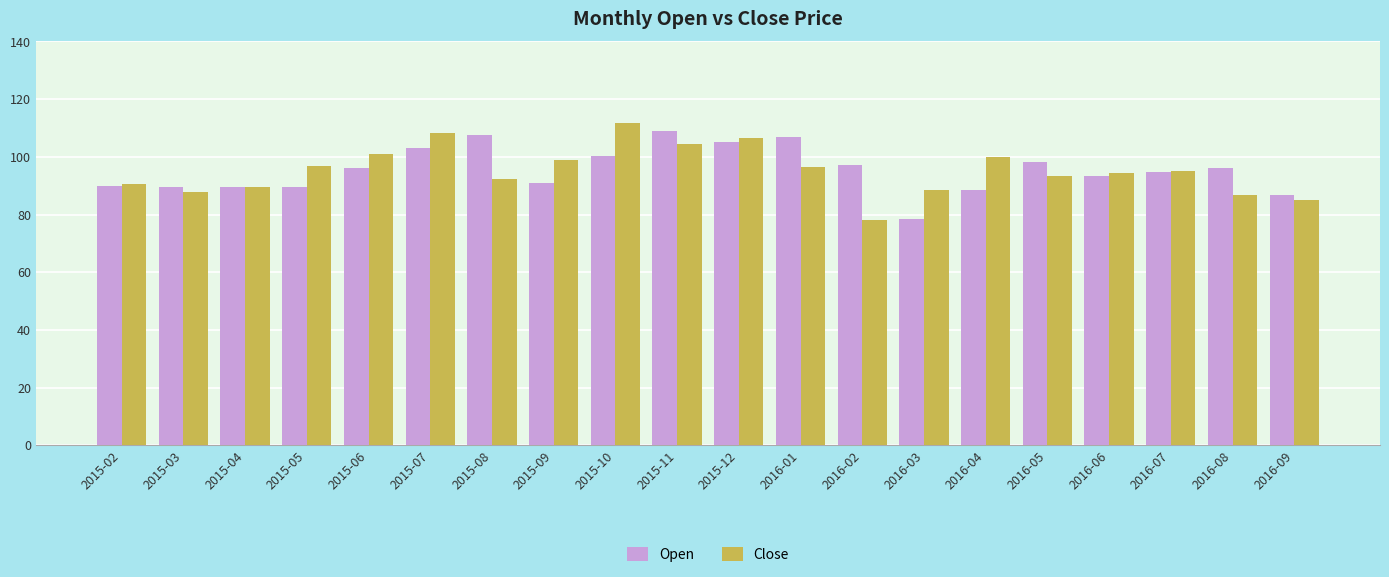

Between 2015-11 and 2016-07, which series saw the biggest shift?

Open